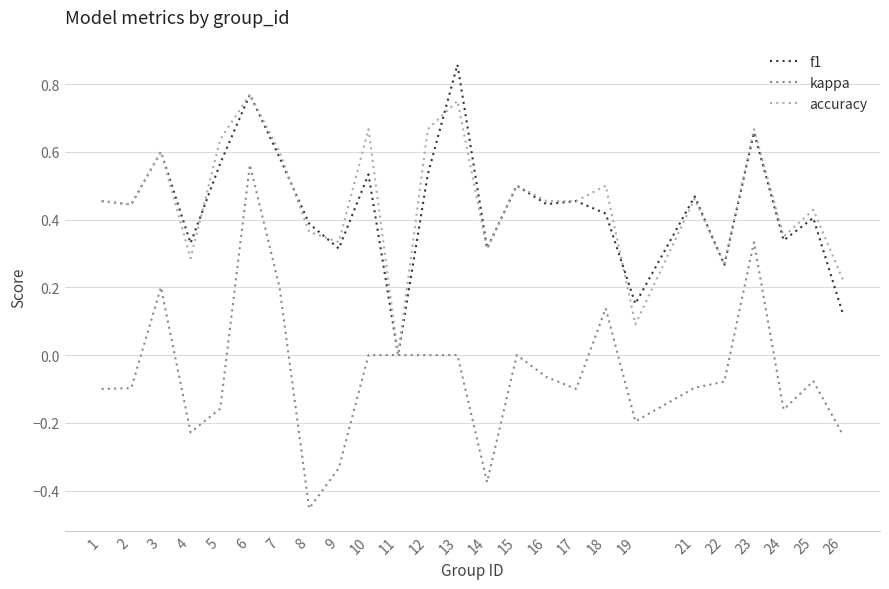

At which category is the sum across all series the highest?

6